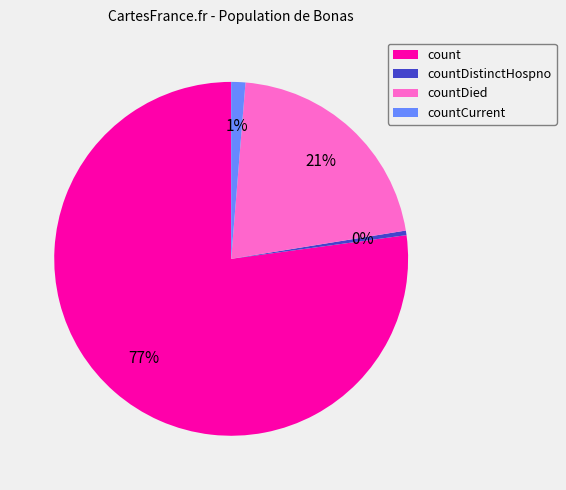

Combined, do count and countDied account for over 50%?

Yes